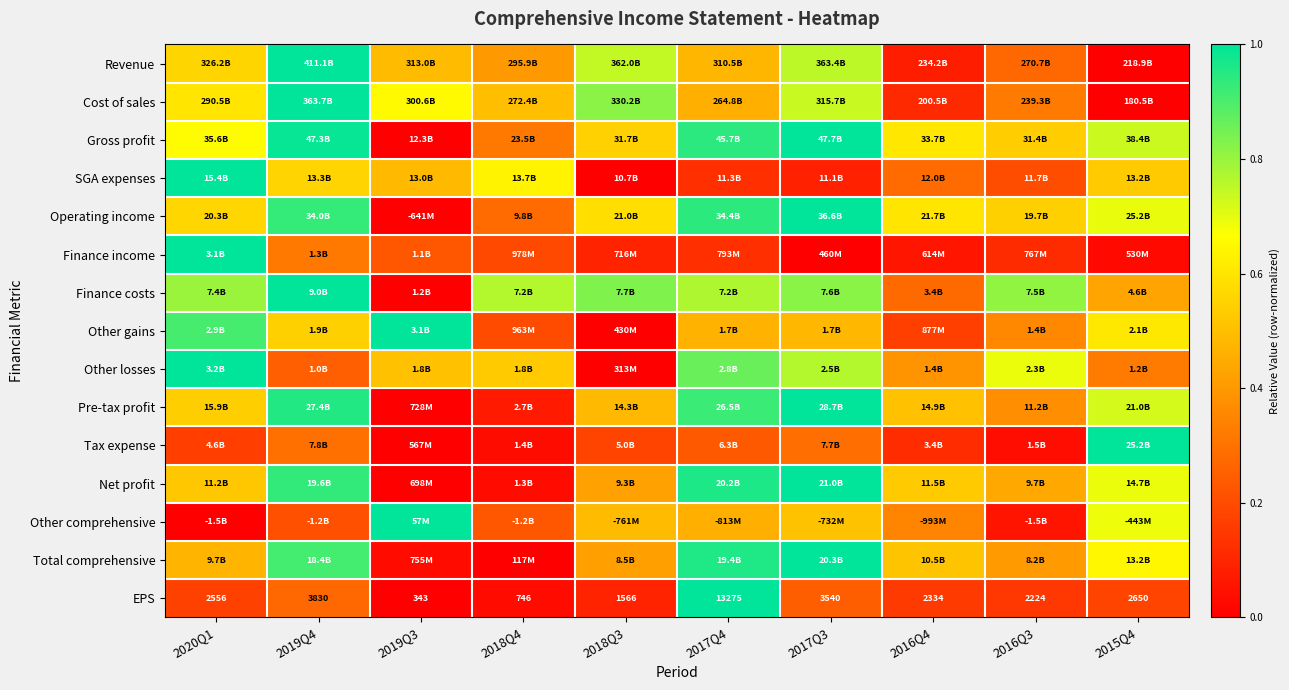

What is the spread (max minus min) of values at 2018Q3?

0.8